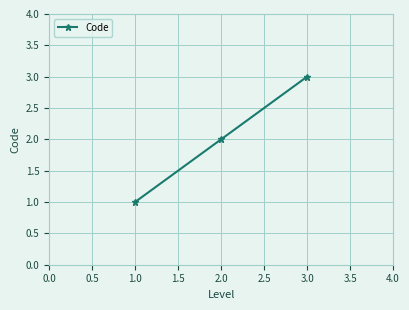

At which category does the chart reach its peak across all series?

3.0